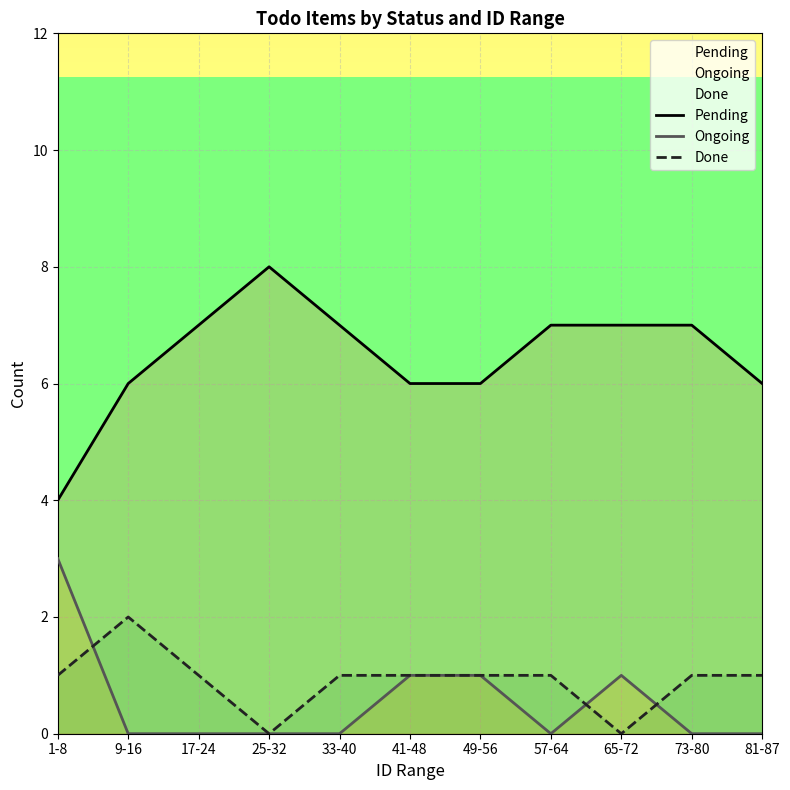

After their last crossing, which series has the higher values: Done or Ongoing?

Done